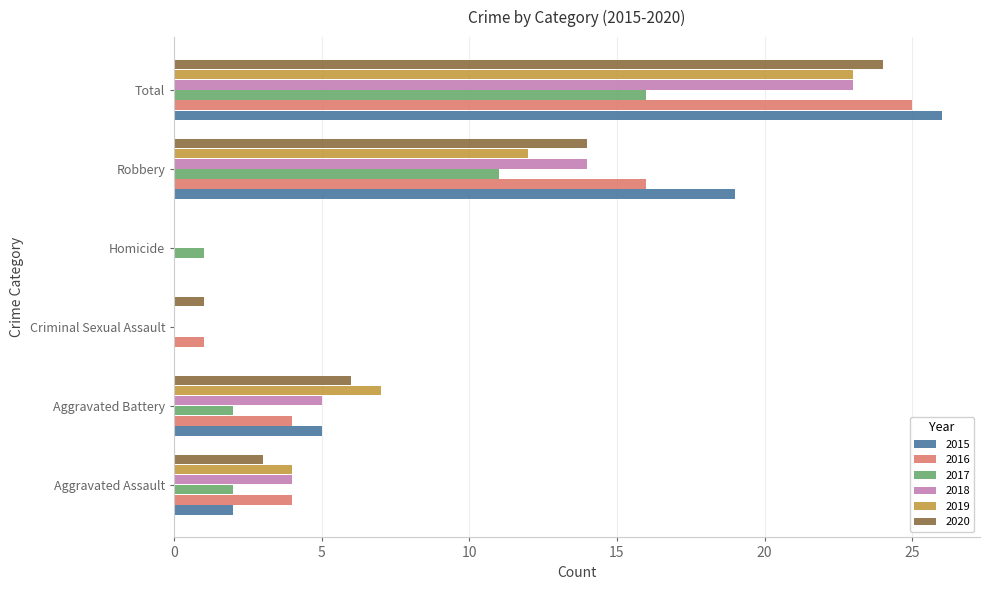

What is the average value of the 2018 series?

8